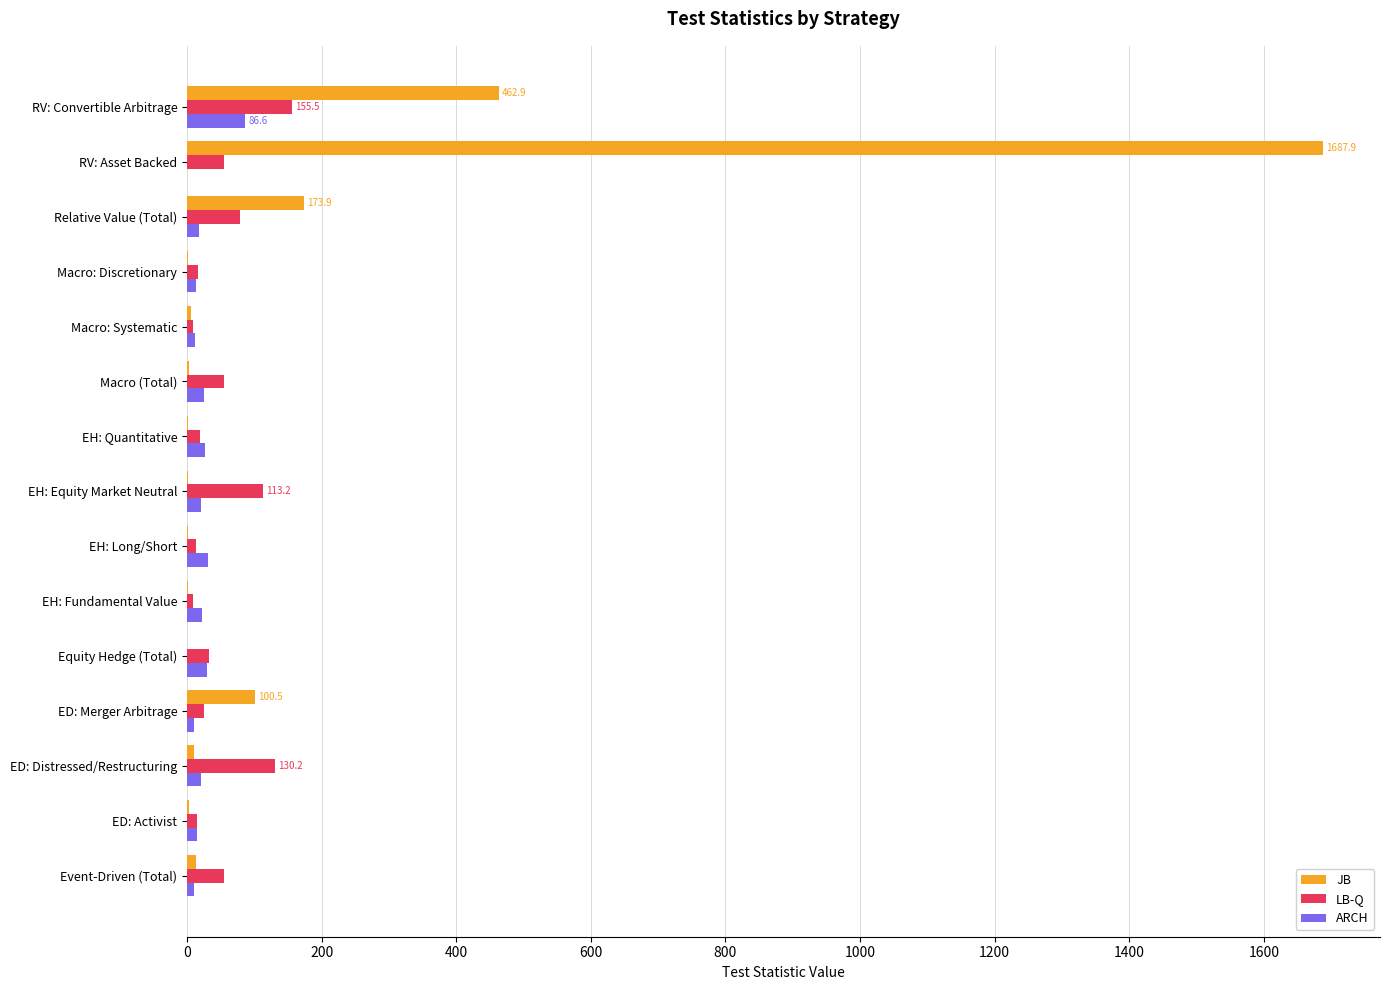

What is the sum of all ARCH values?

340.5